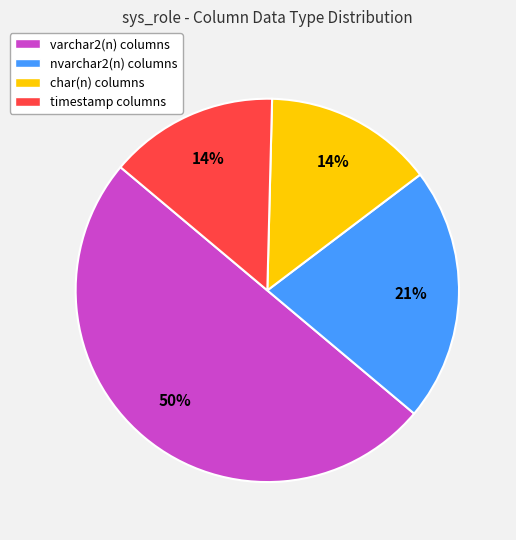

How many slices are in this pie chart?

4